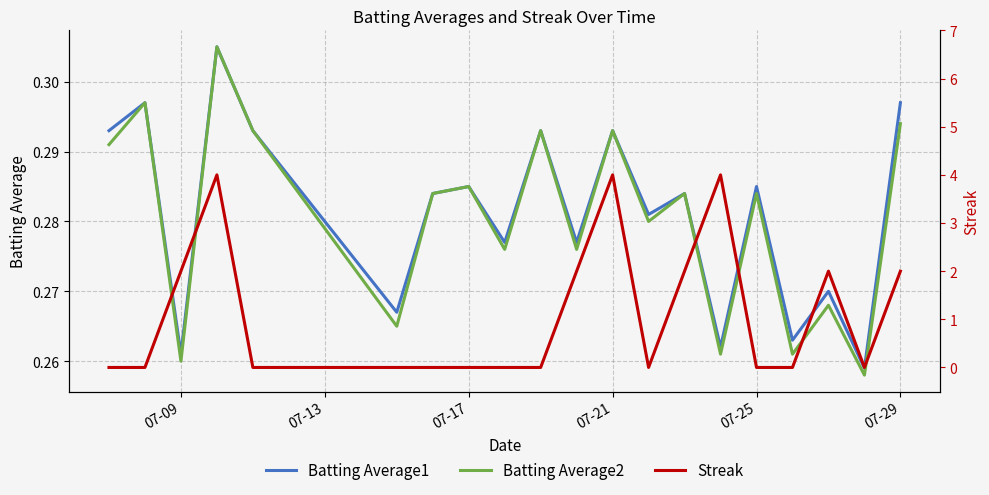

What is the sum of all Batting Average2 values?

5.6